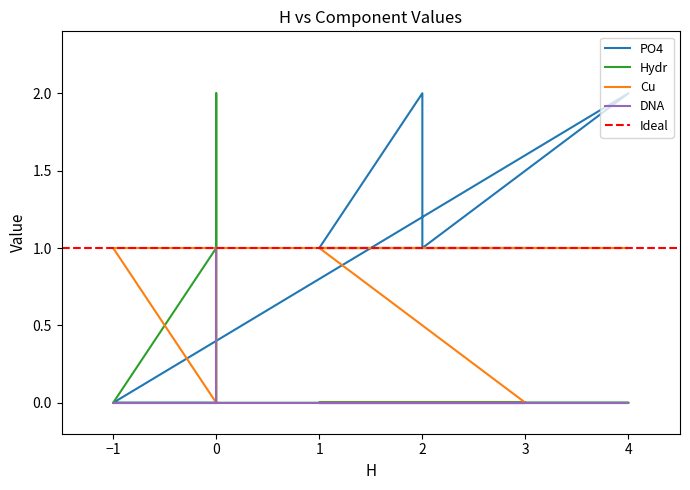

How many times do PO4 and Cu cross each other?

1